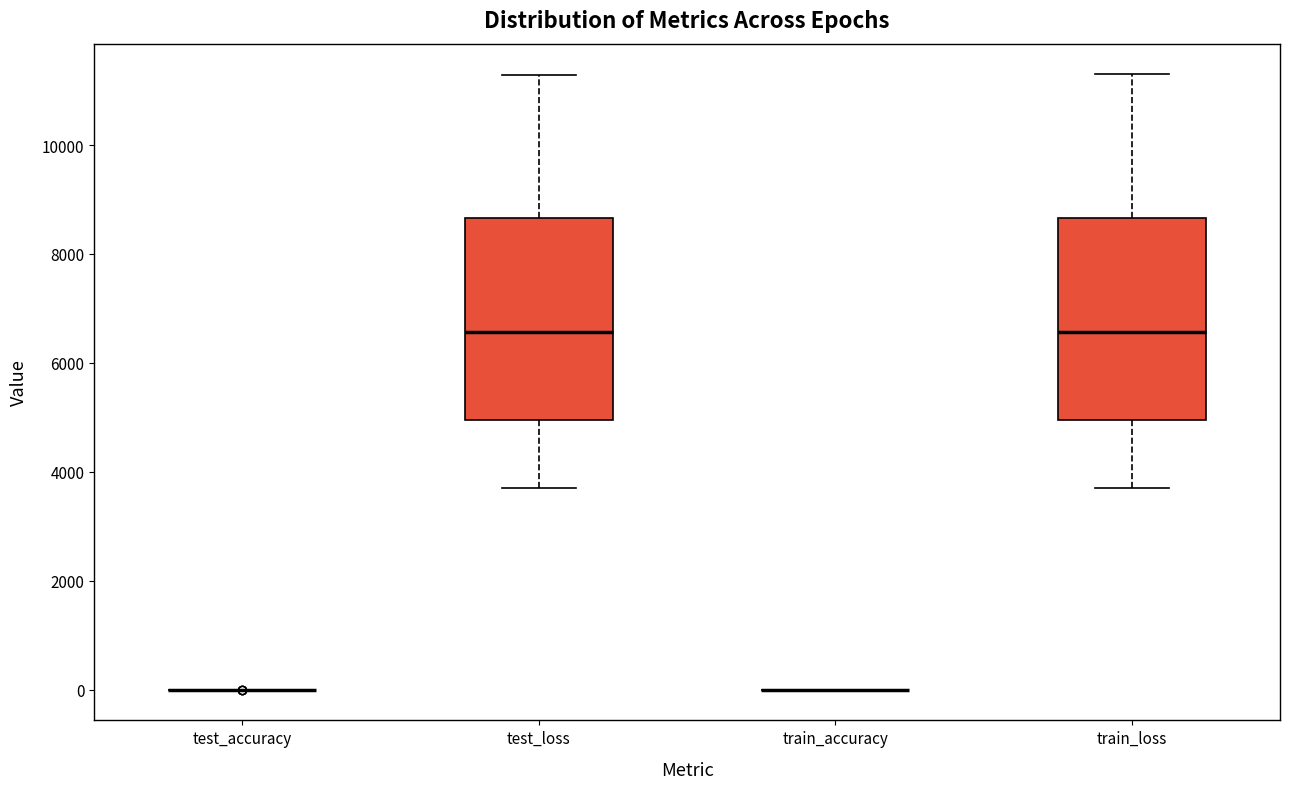

Where is the upper edge of the box for train_loss on the y-axis? The values are not printed on the chart, so give them approximately, as read against the axis.

8600